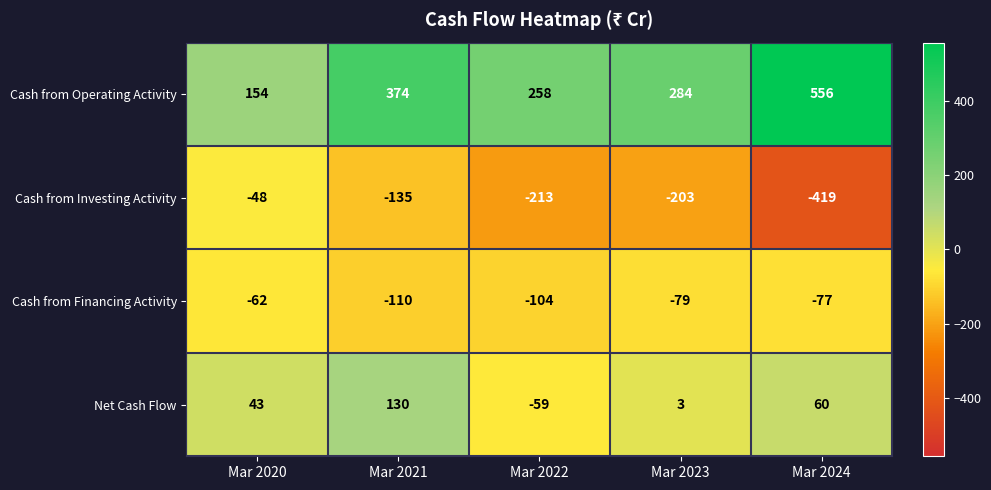

Reading right to left, transcribe all the data shown in this chart.

Cash from Operating Activity: 556	284	258	374	154
Cash from Investing Activity: -419	-203	-213	-135	-48
Cash from Financing Activity: -77	-79	-104	-110	-62
Net Cash Flow: 60	3	-59	130	43